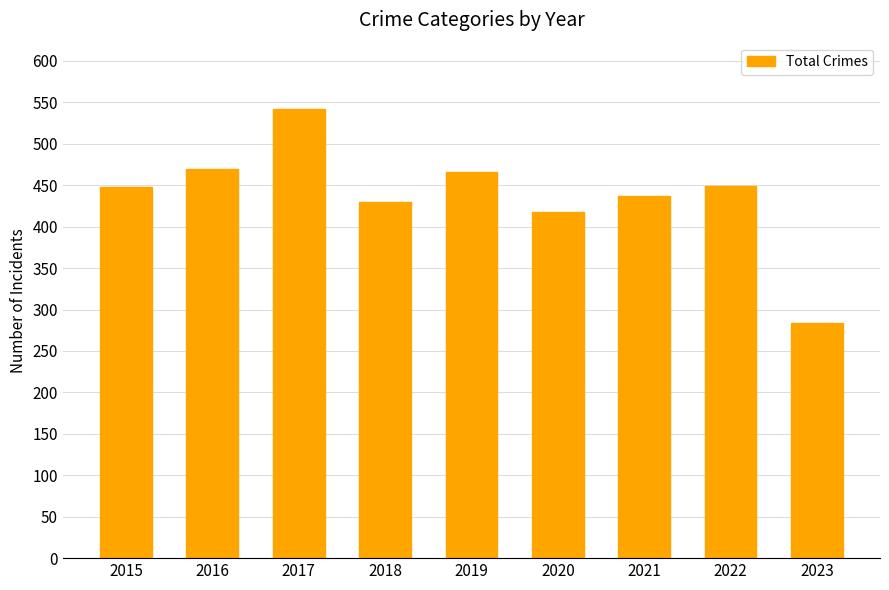

The value at 2023 is 284. True or false?

True